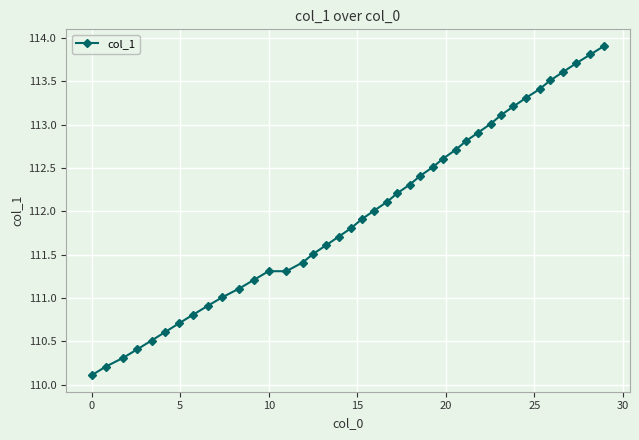

How many lines are shown in the chart?

1